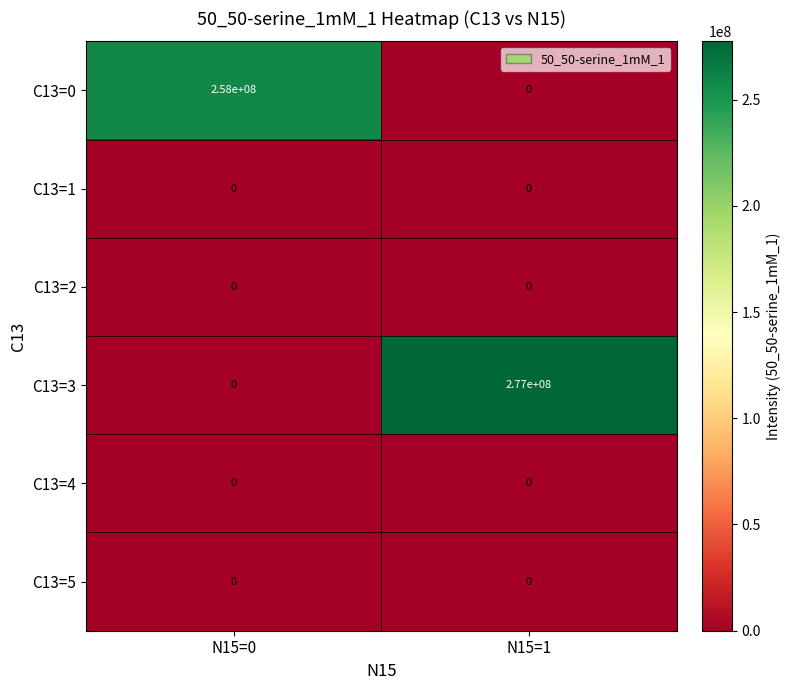

Reading left to right, what are all the values shown in this chart?

C13=0: 258000000	0
C13=1: 0	0
C13=2: 0	0
C13=3: 0	277000000
C13=4: 0	0
C13=5: 0	0